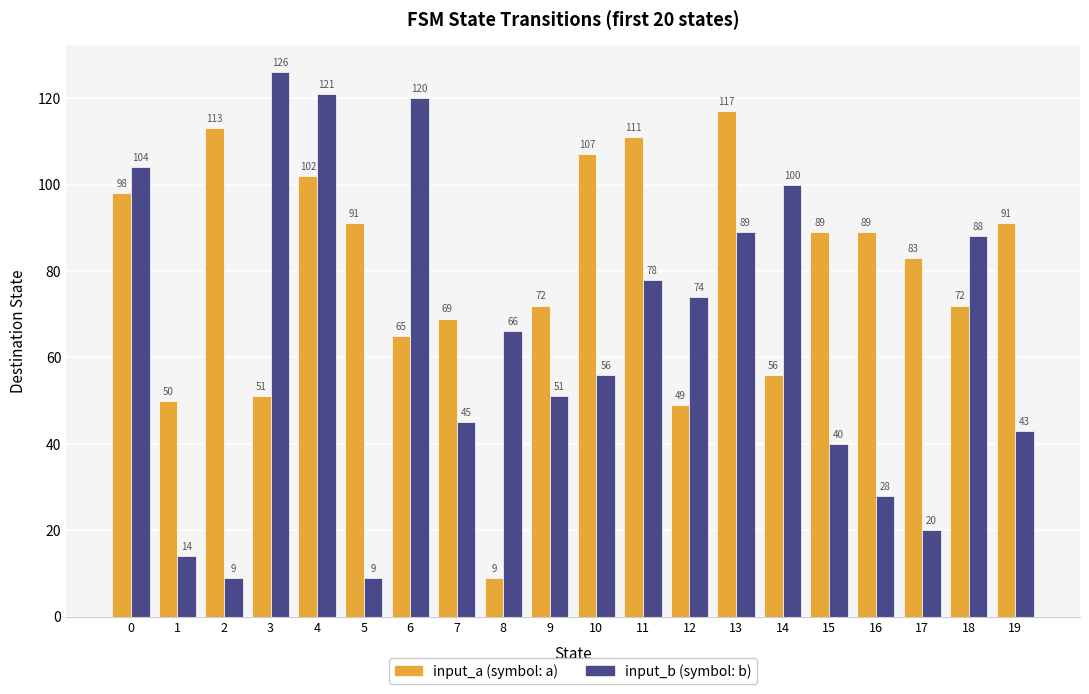

Is the value of input_b (symbol: b) at 1 greater than the value of input_a (symbol: a) at 0?

No